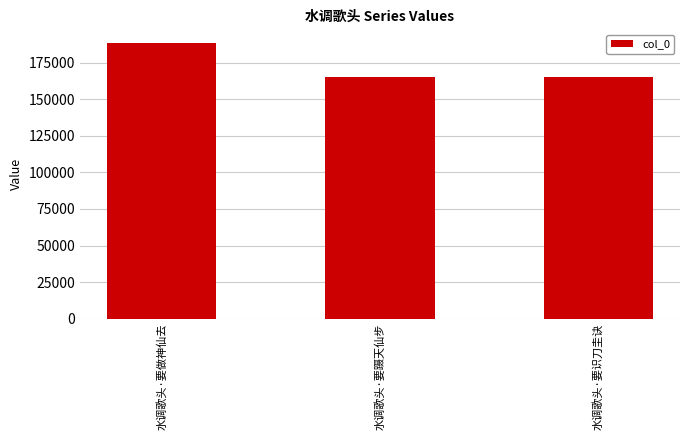

What is the value of the 3rd bar from the left?

165365